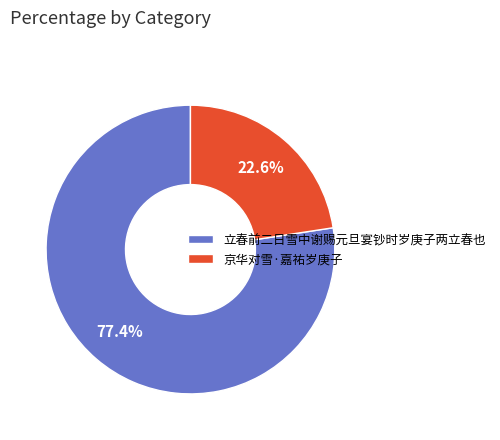

True or false: 京华对雪·嘉祐岁庚子 accounts for 17% of the total.

False